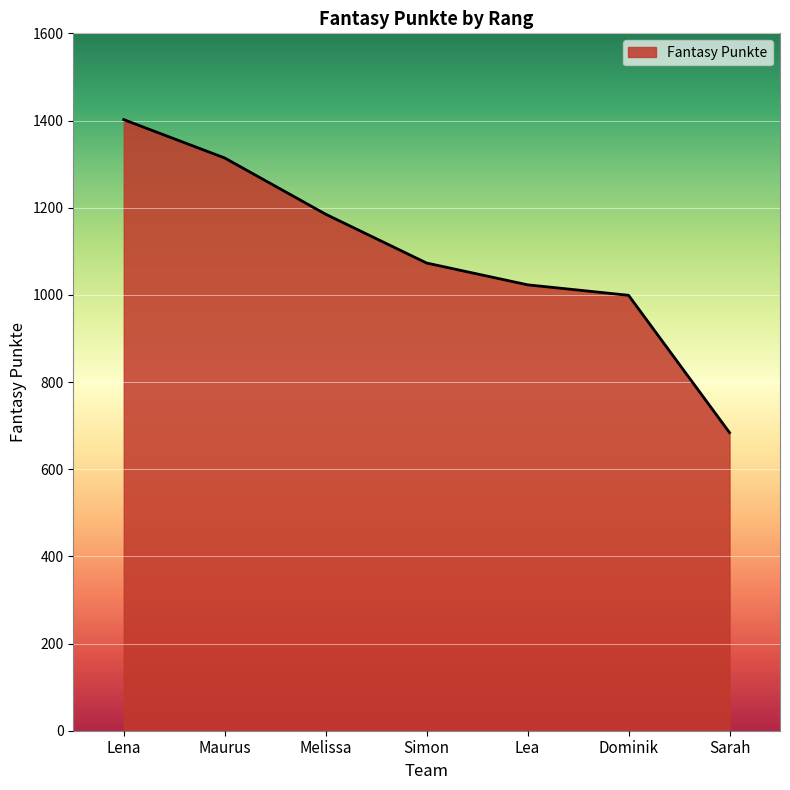

True or false: the data shows 587 at Lena.

False